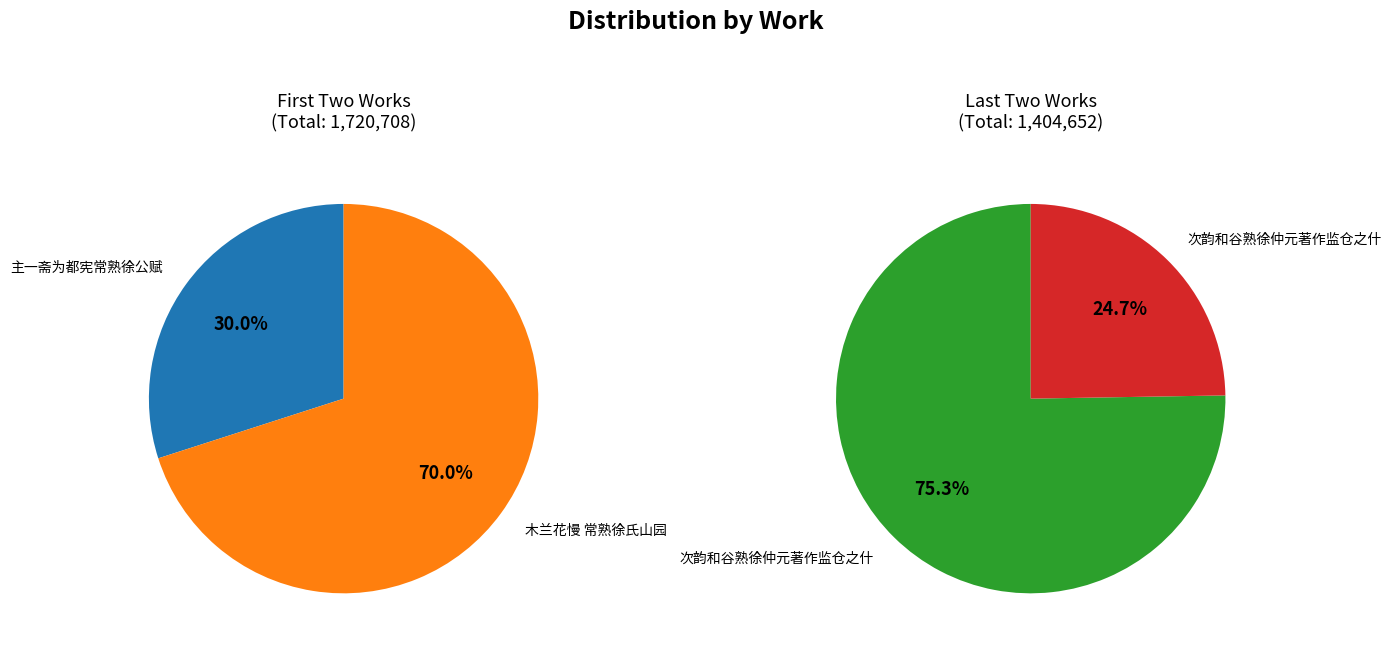

Which category has the biggest portion of the pie?

木兰花慢 常熟徐氏山园